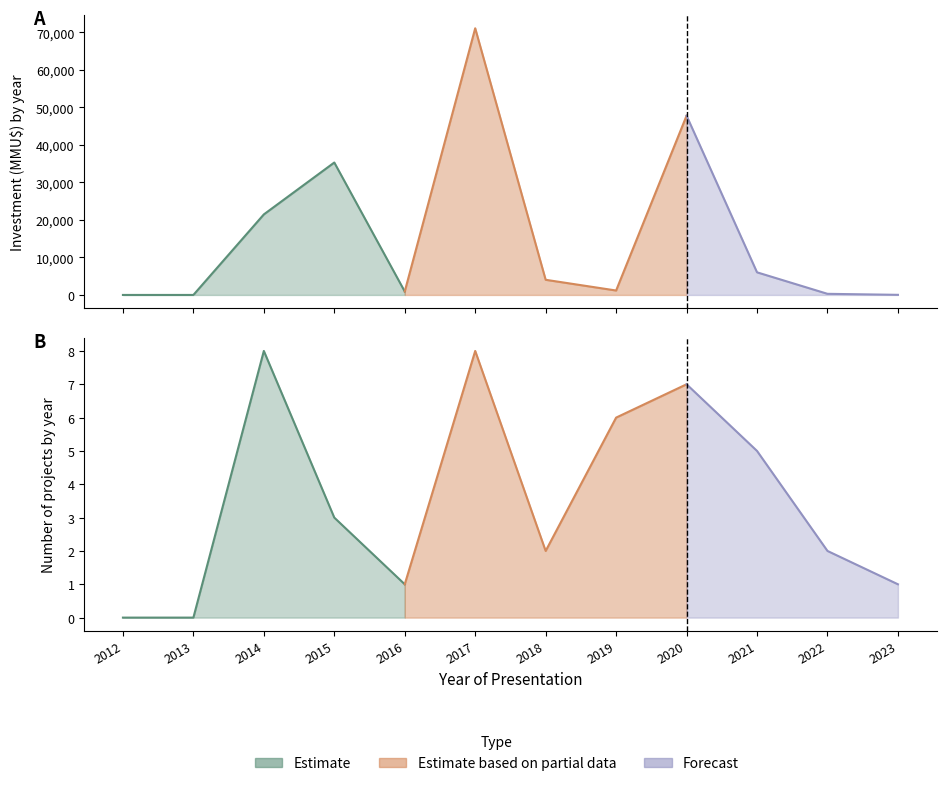

Where does the Inversión(MMU$) series first go above 4040?

2014